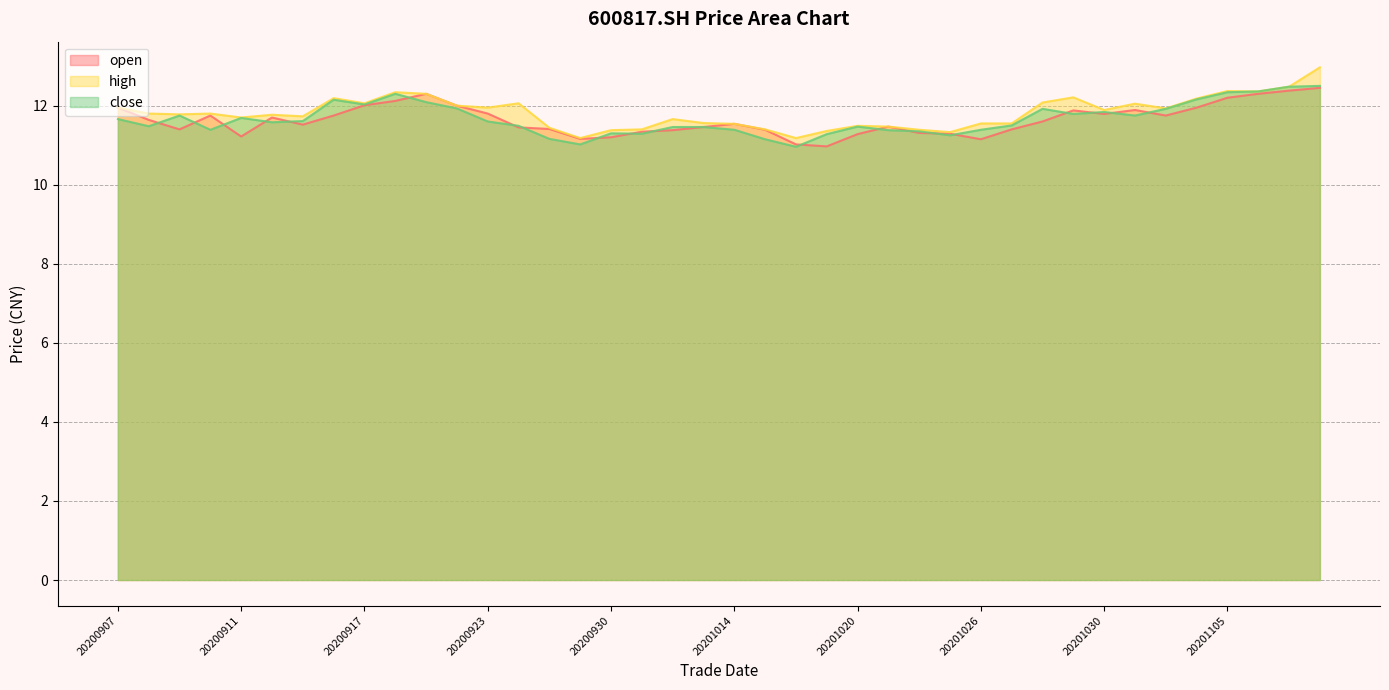

How many data points in close are less than 11?

1